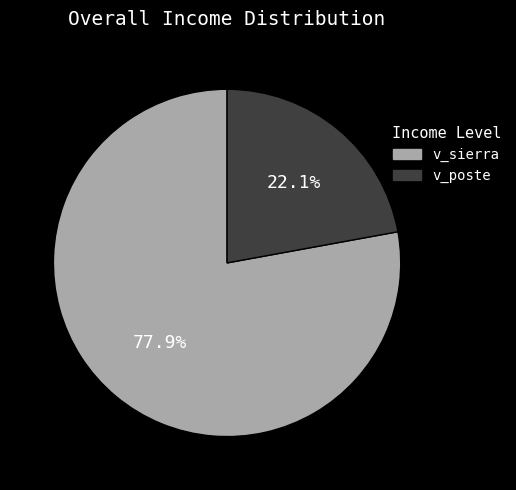

How many slices are in this pie chart?

2